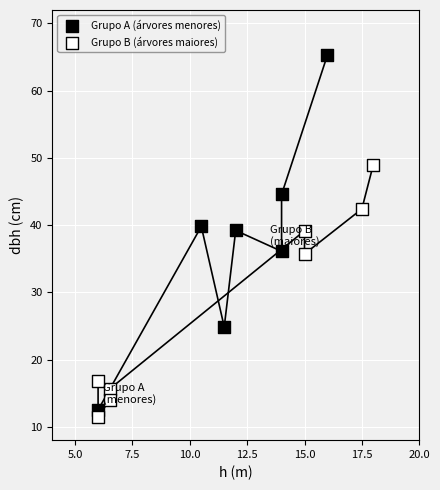

What are all the series names shown in the legend?

Grupo A (árvores menores), Grupo B (árvores maiores)